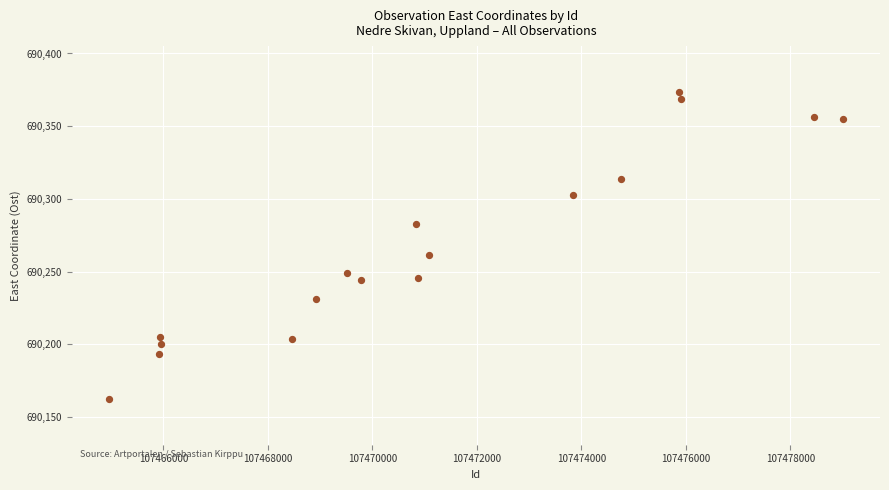

What is the range of Y values (max minus min)?

210.9